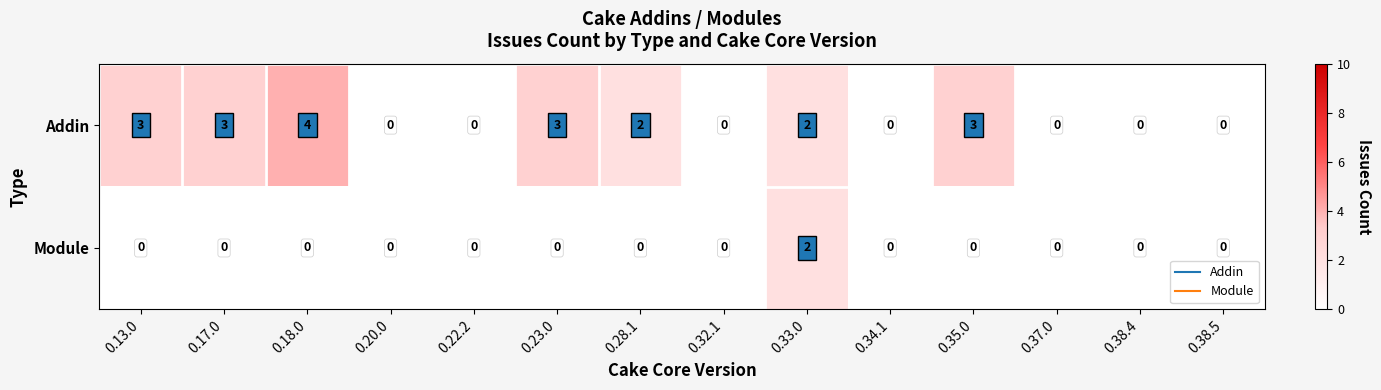

What is the total value across all series at 0.33.0?

4